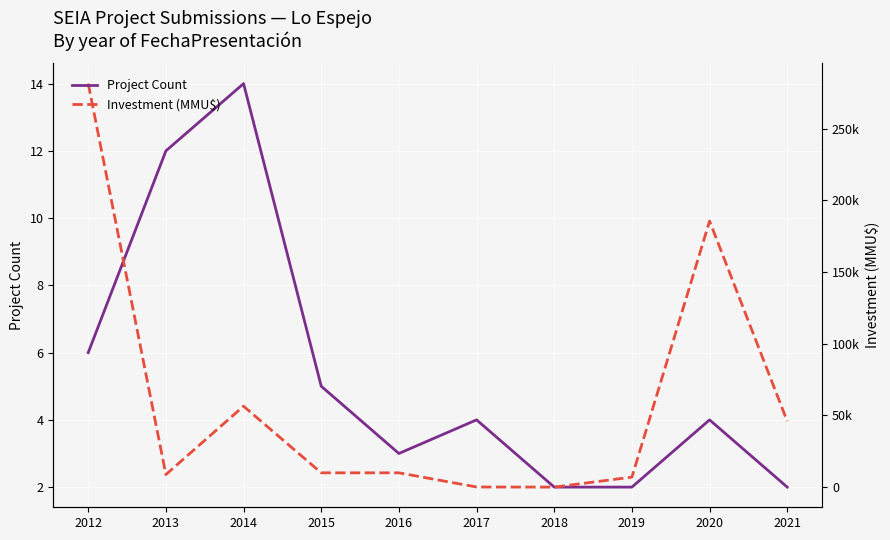

What is the value of the Project Count point at the 3rd from the left?

14